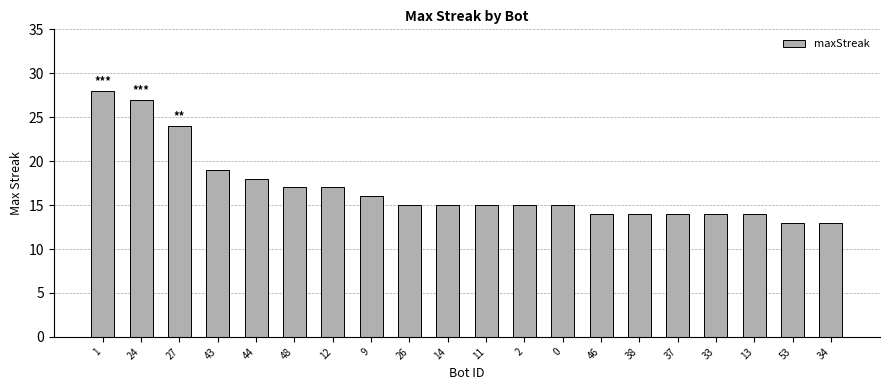

Does the chart contain any negative values?

No